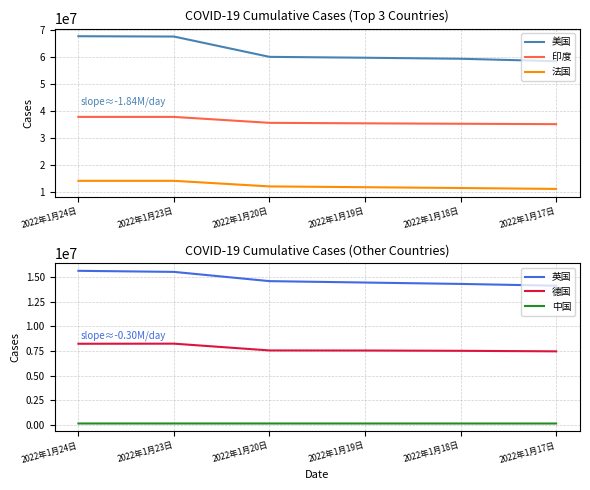

Rank the series at 2022年1月24日 from lowest to highest value.

中国, 德国, 法国, 英国, 印度, 美国